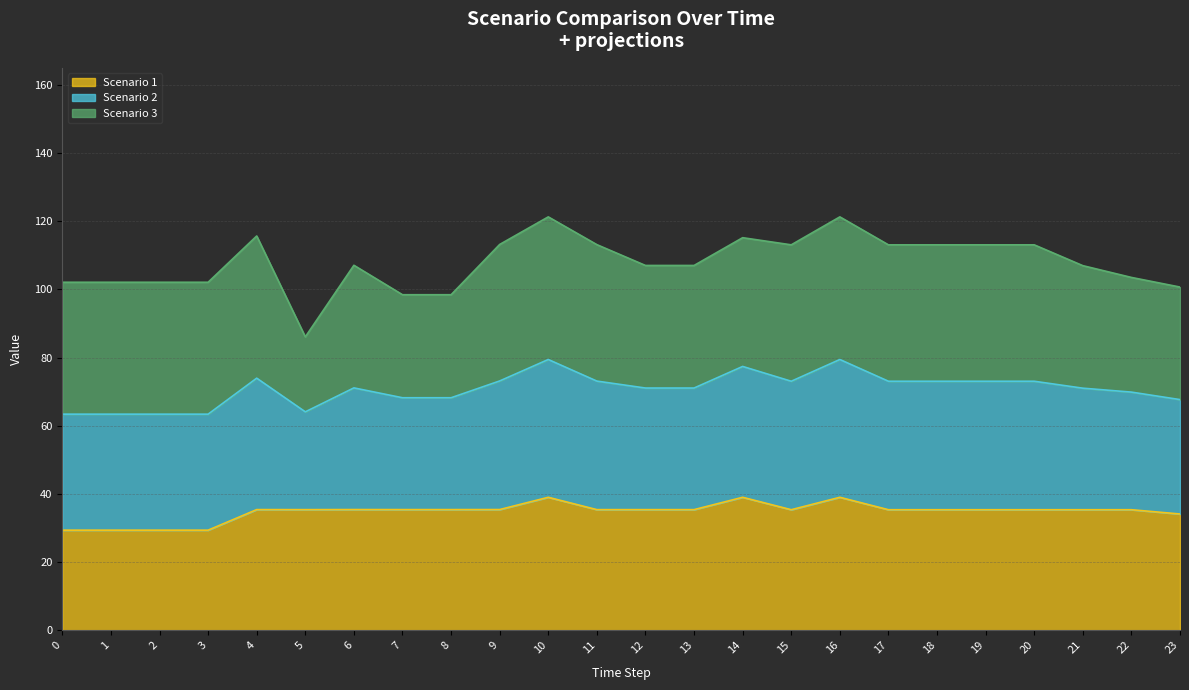

Read the Scenario 1 value at 16.

39.0